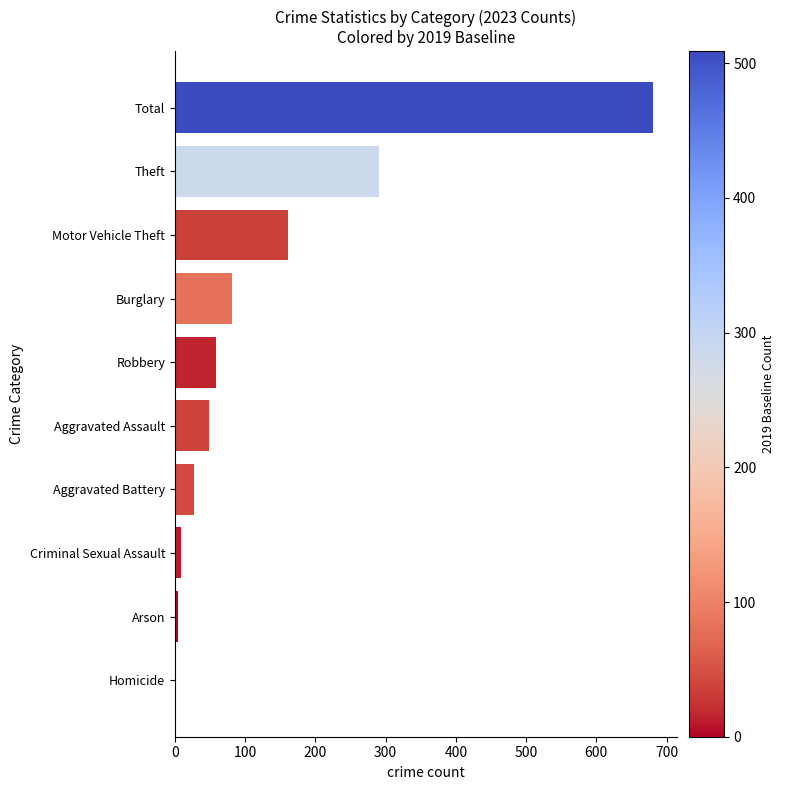

What is the change in value from Aggravated Battery to Robbery?

+31